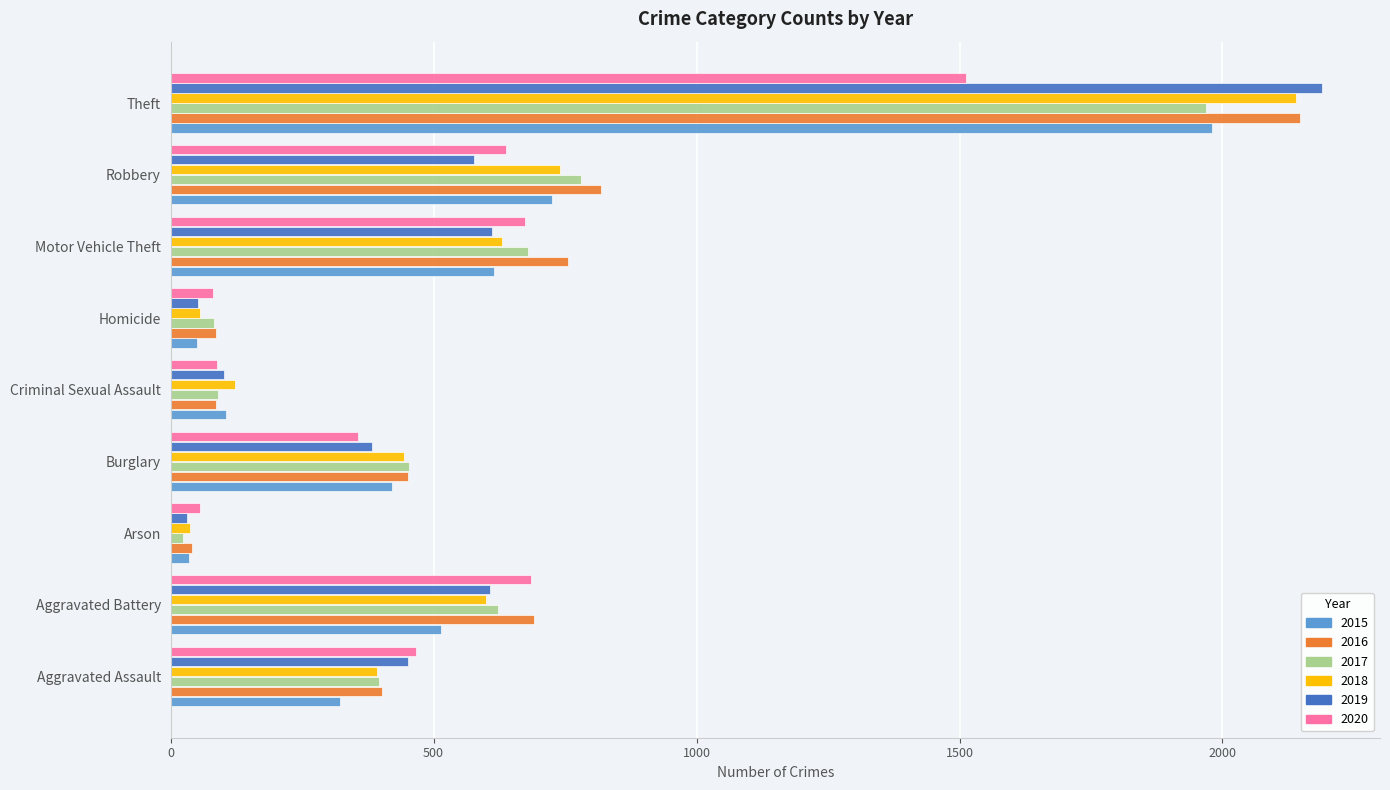

What is the average value of the 2020 series?

506